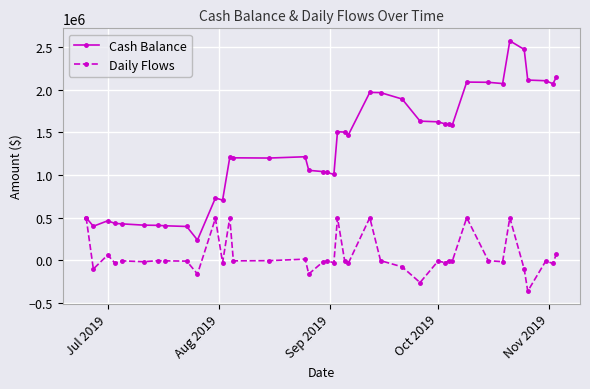

List the series in order of their overall mean, highest first.

Cash Balance, Daily Flows